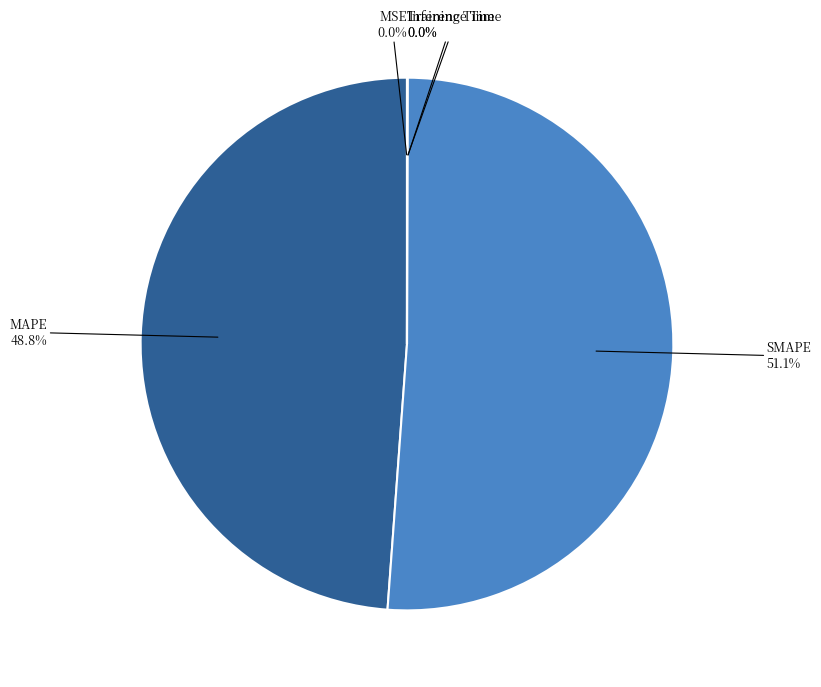

What is the largest slice in the pie chart?

SMAPE